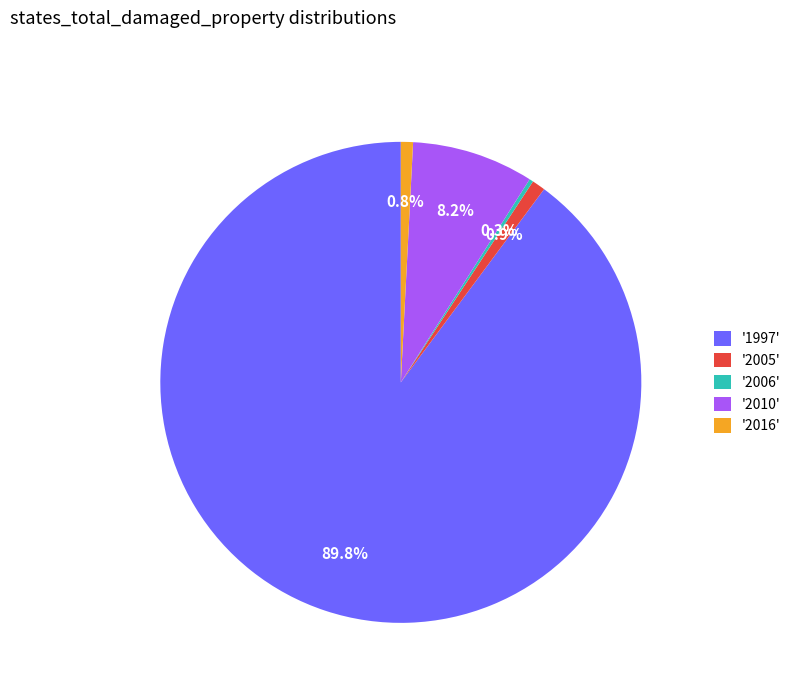

Which slice is the largest?

'1997'